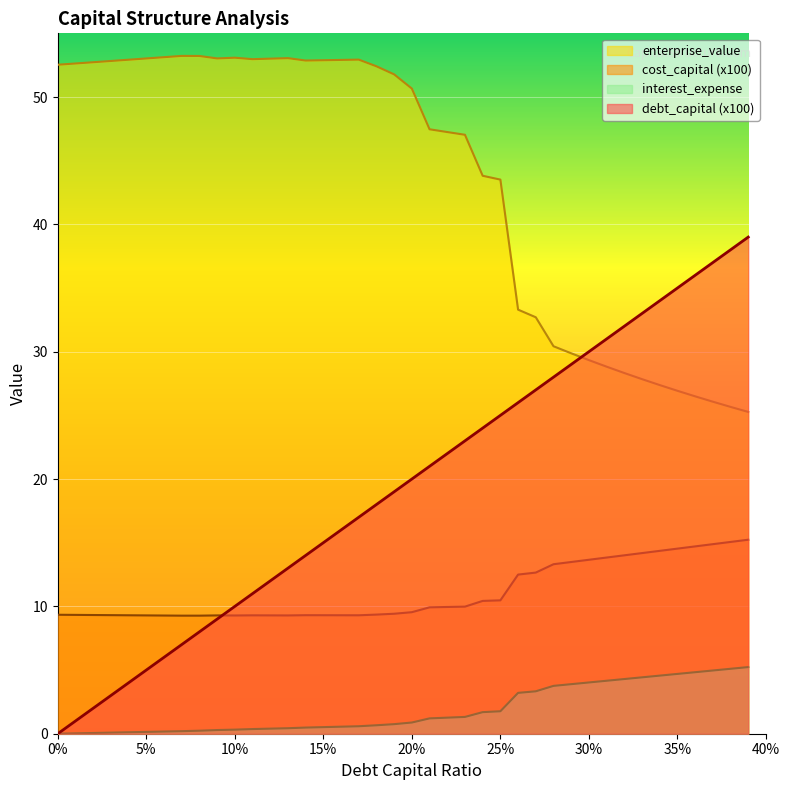

How many lines are shown in the chart?

4